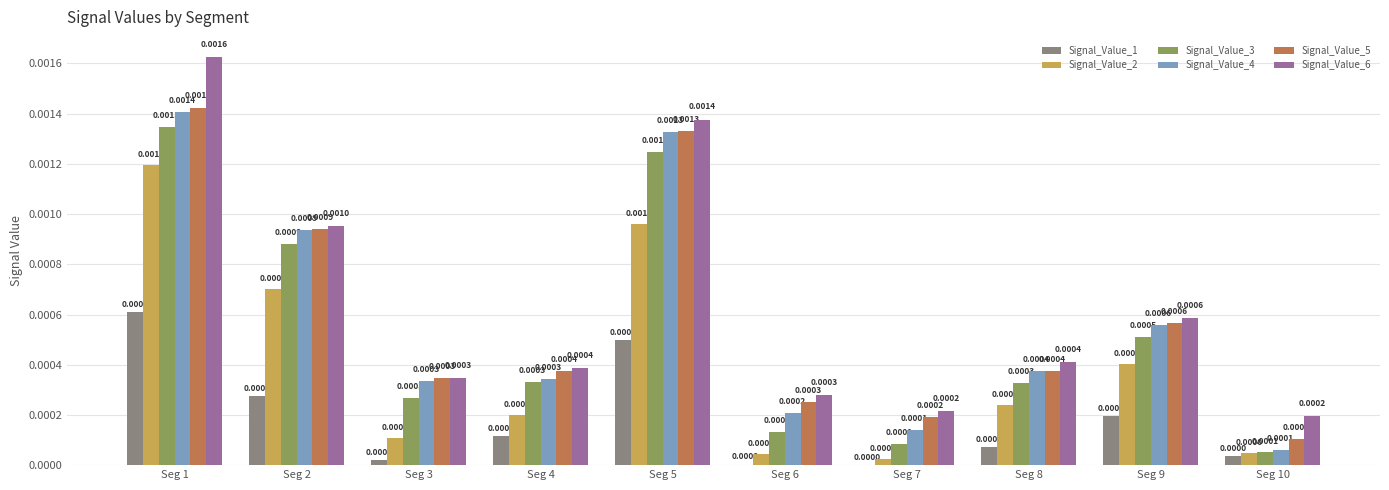

Which series has the largest total across all categories?

Signal_Value_6